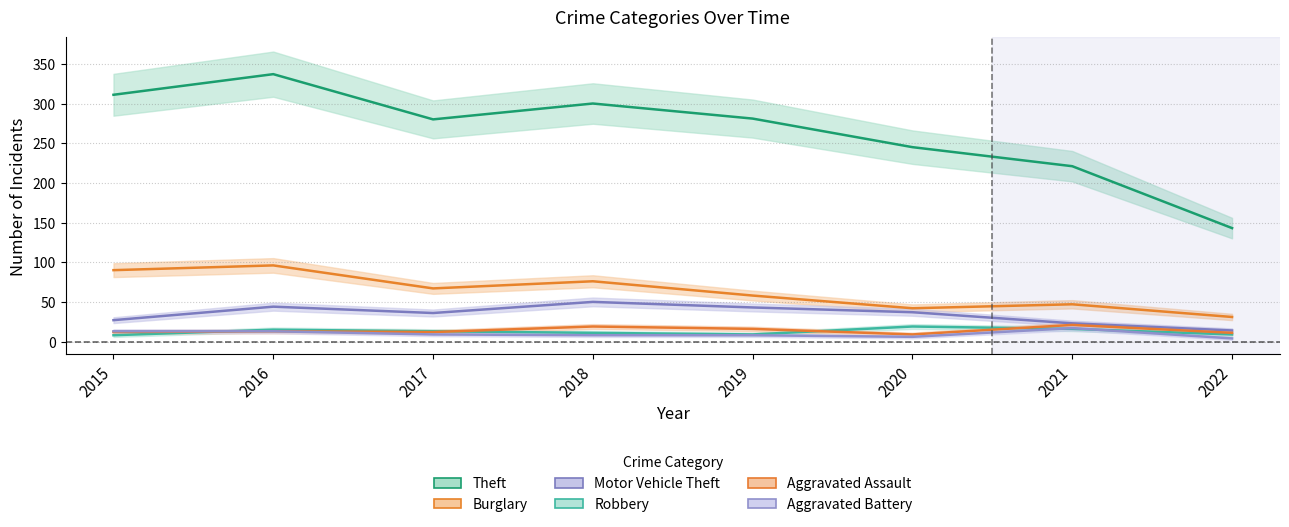

Rank the categories by Aggravated Battery value from lowest to highest.

2022, 2020, 2018, 2019, 2017, 2015, 2016, 2021